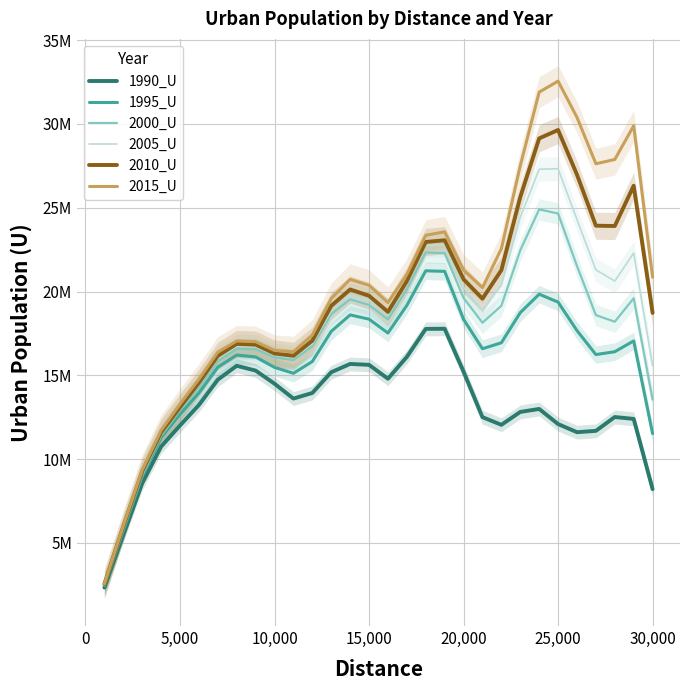

What is the sum of all 2010_U values?

566782169.3